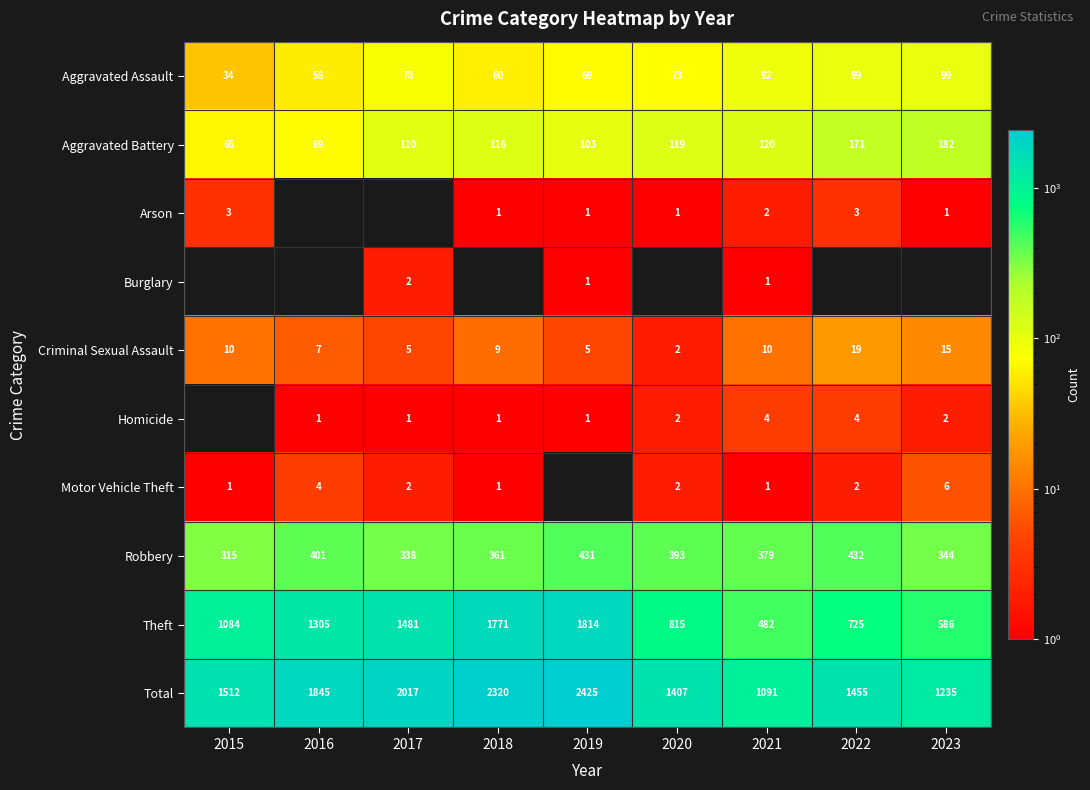

Which category has the lowest value across all series?

2016